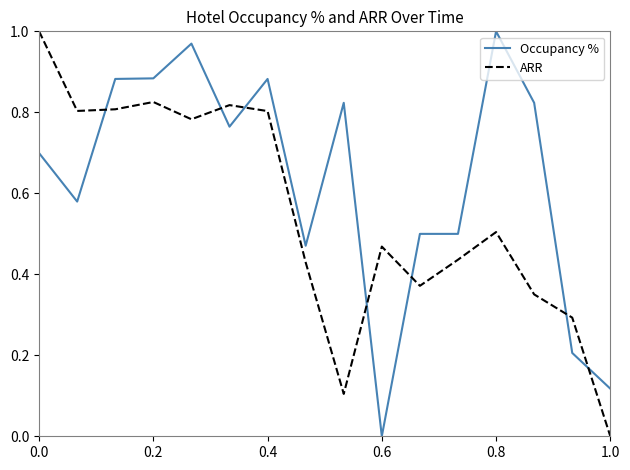

How many times do Occupancy % and ARR cross each other?

7